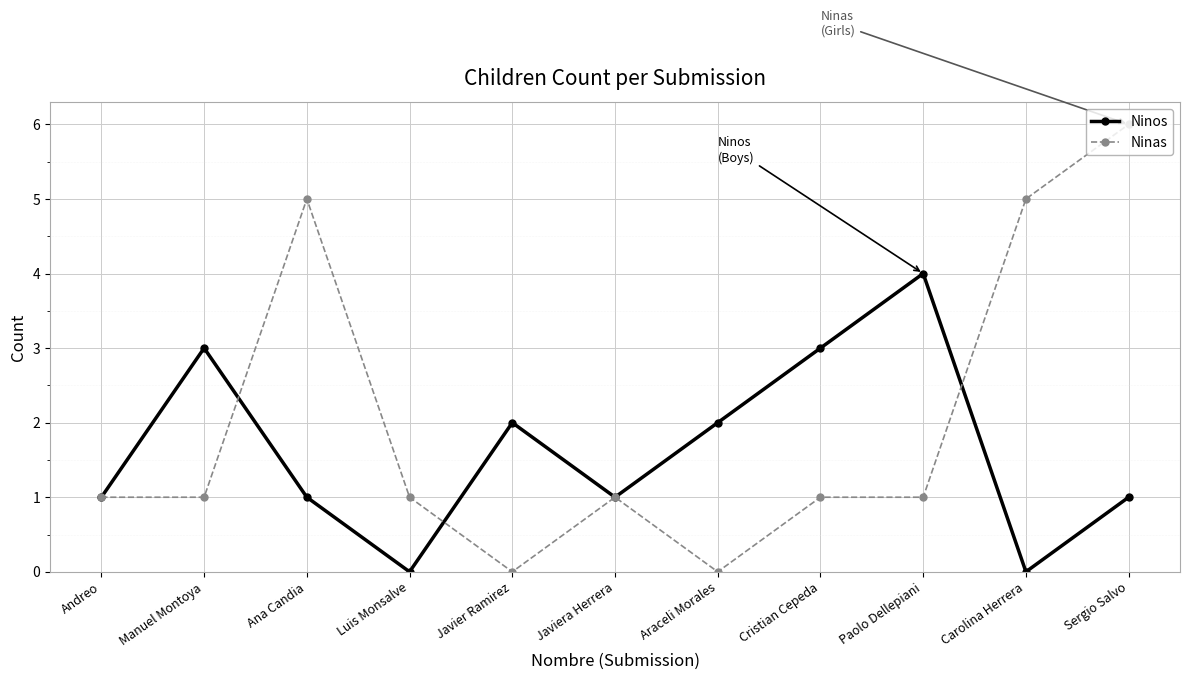

Read the Ninos value at Manuel Montoya.

3